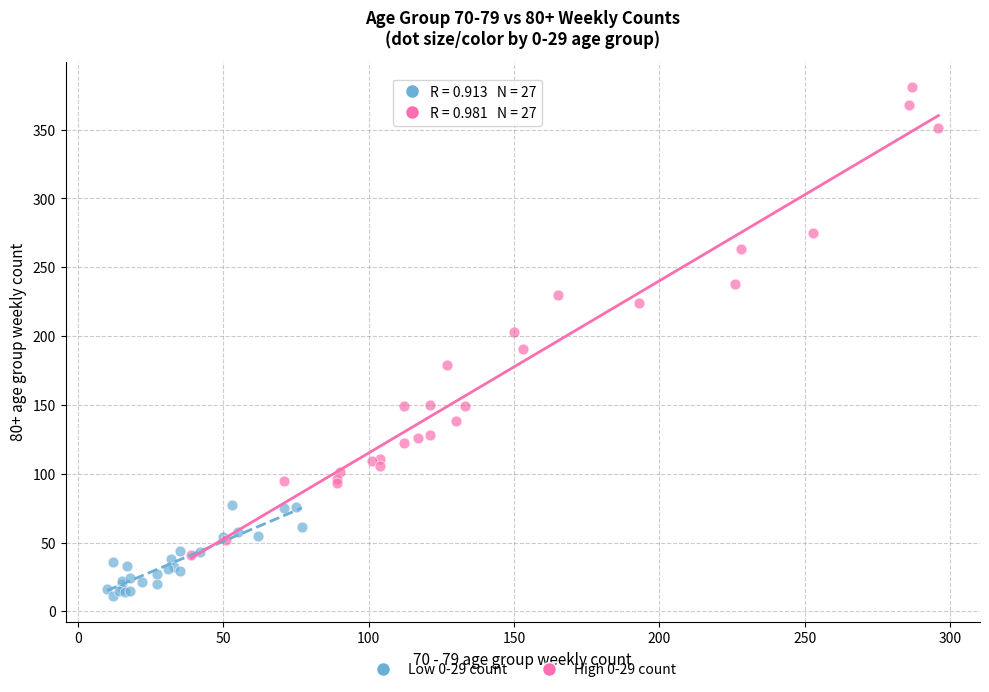

Which series has the widest spread of Y values?

High 0-29 count